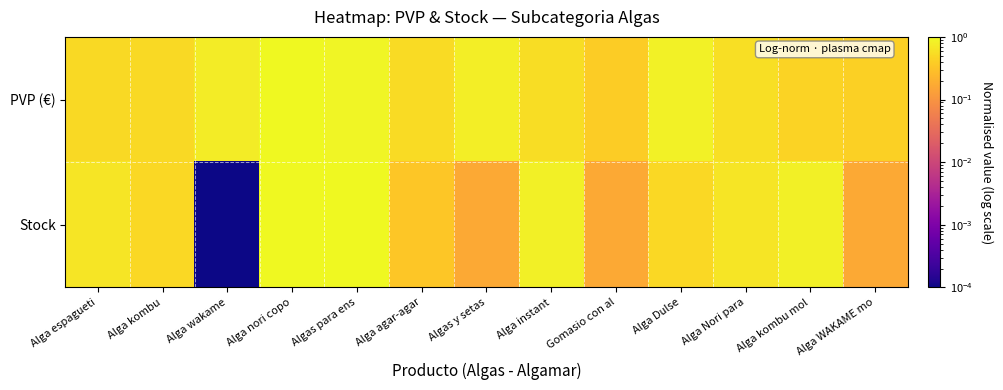

Which has a higher value, Alga kombu or Algas para ens?

Algas para ens